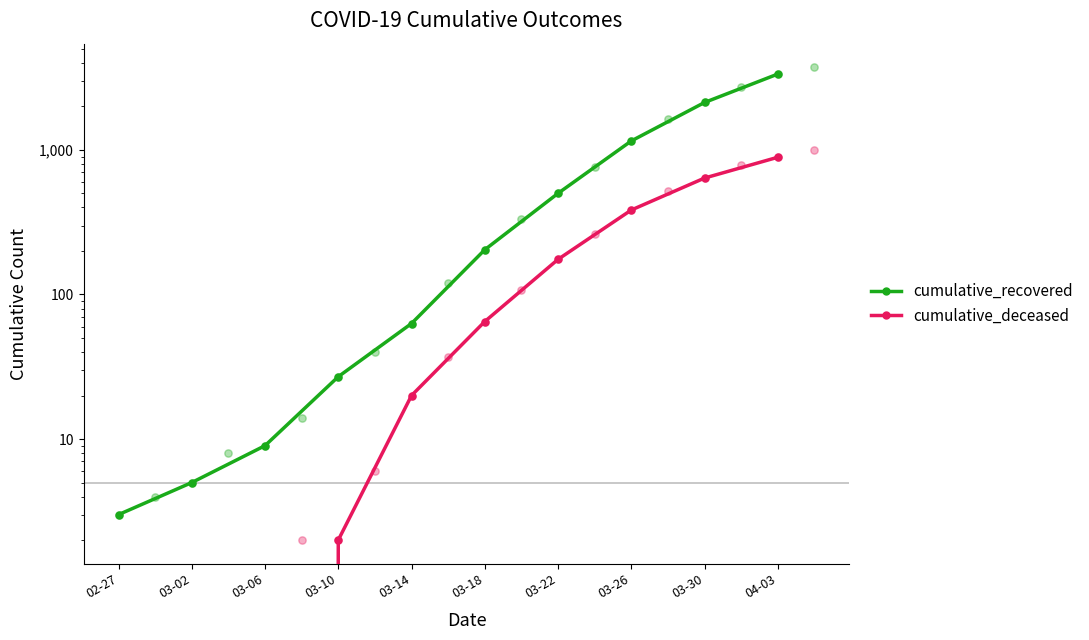

Which series has the largest Y range (max minus min)?

cumulative_recovered